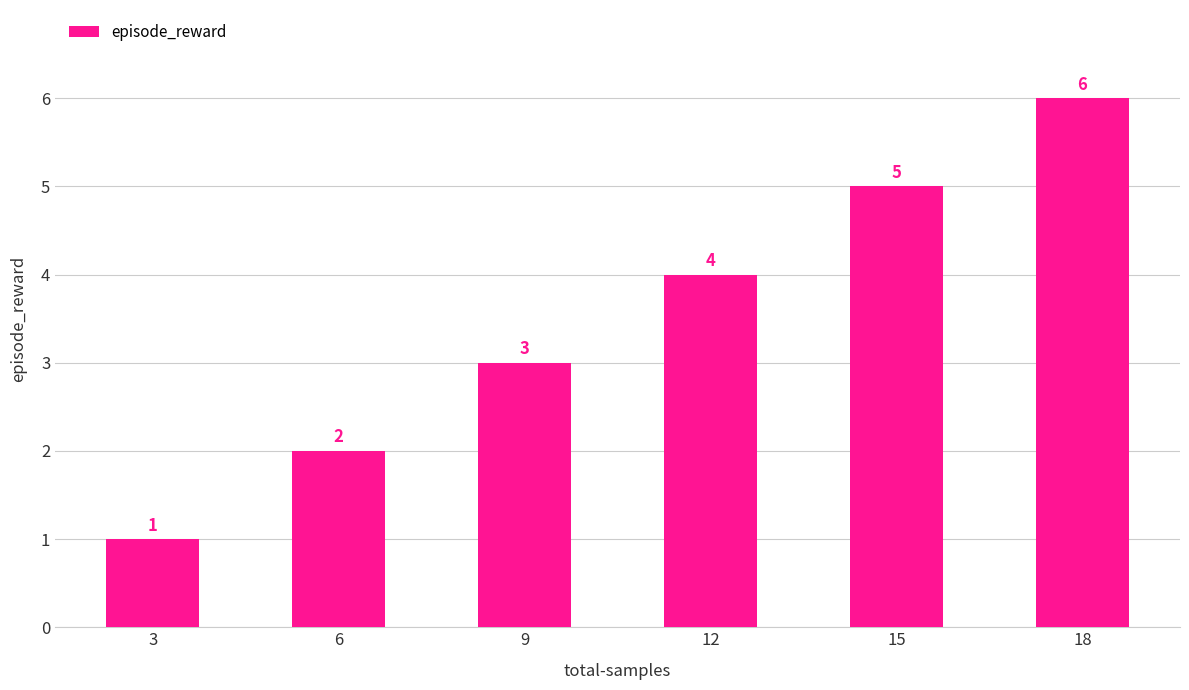

List the labels in order of value, smallest first.

3, 6, 9, 12, 15, 18